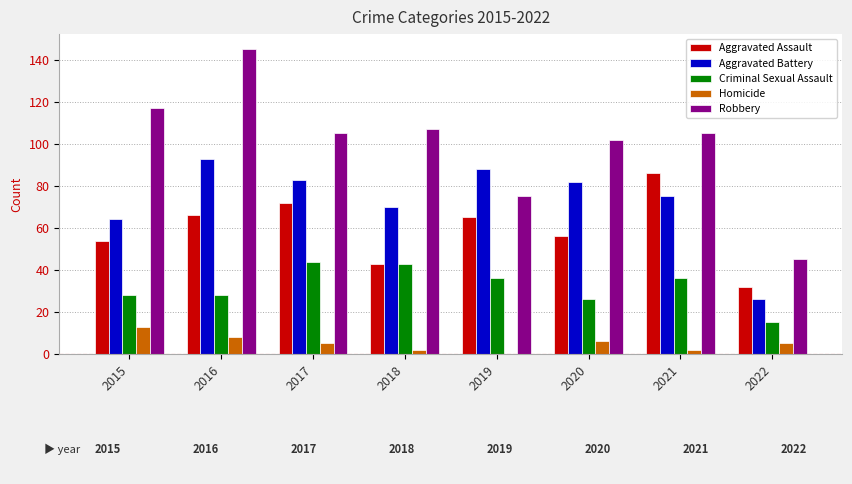

Reading right to left, extract all data points from this chart.

Aggravated Assault: 32	86	56	65	43	72	66	54
Aggravated Battery: 26	75	82	88	70	83	93	64
Criminal Sexual Assault: 15	36	26	36	43	44	28	28
Homicide: 5	2	6	0	2	5	8	13
Robbery: 45	105	102	75	107	105	145	117